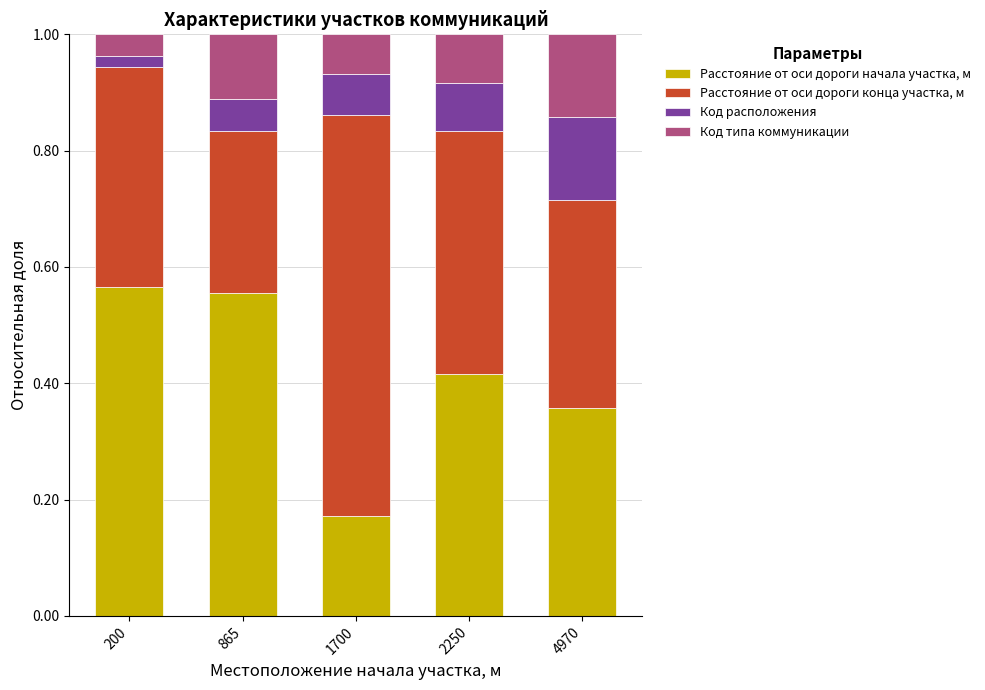

Which category has the lowest value in the Расстояние от оси дороги начала участка, м series?

1700